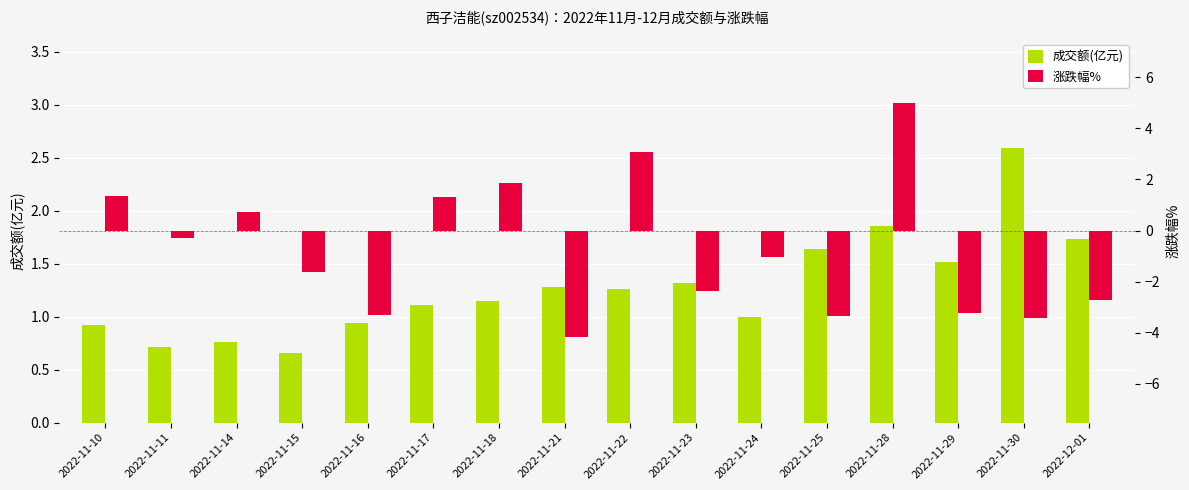

Which series has the largest range (max minus min)?

涨跌幅%